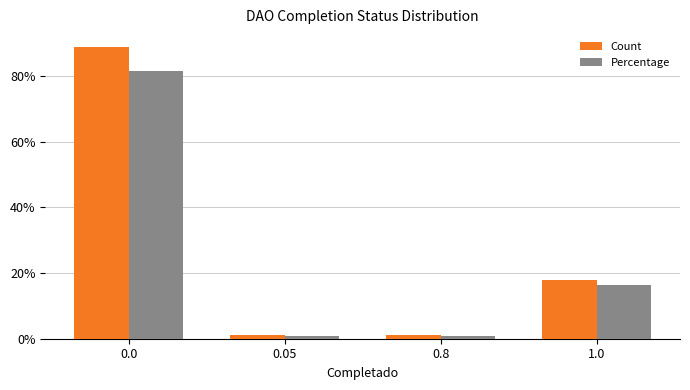

Rank the series by their maximum value, from lowest to highest.

Percentage, Count